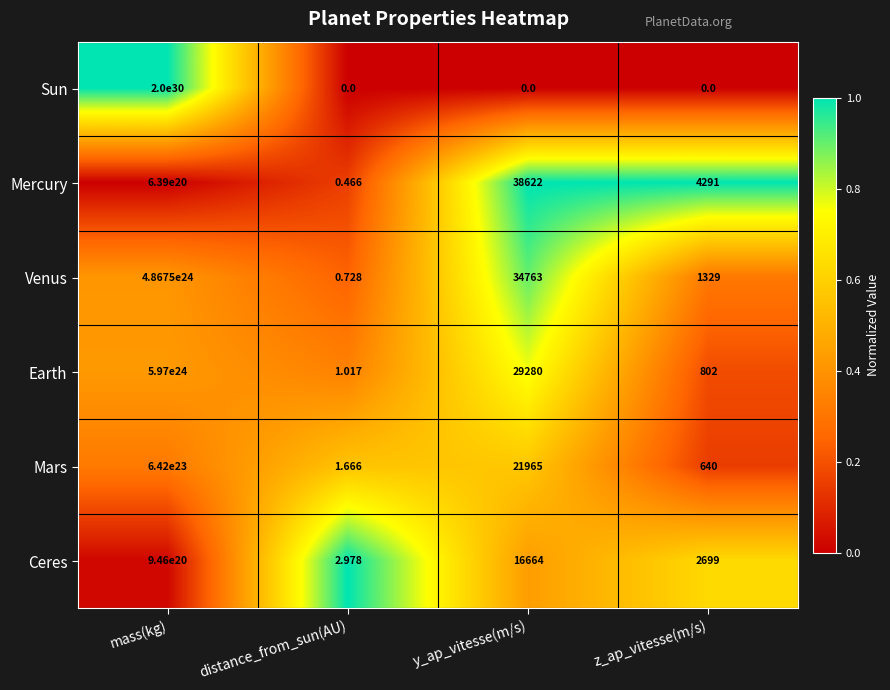

Rank the series at mass(kg) from lowest to highest value.

Mercury, Ceres, Mars, Venus, Earth, Sun